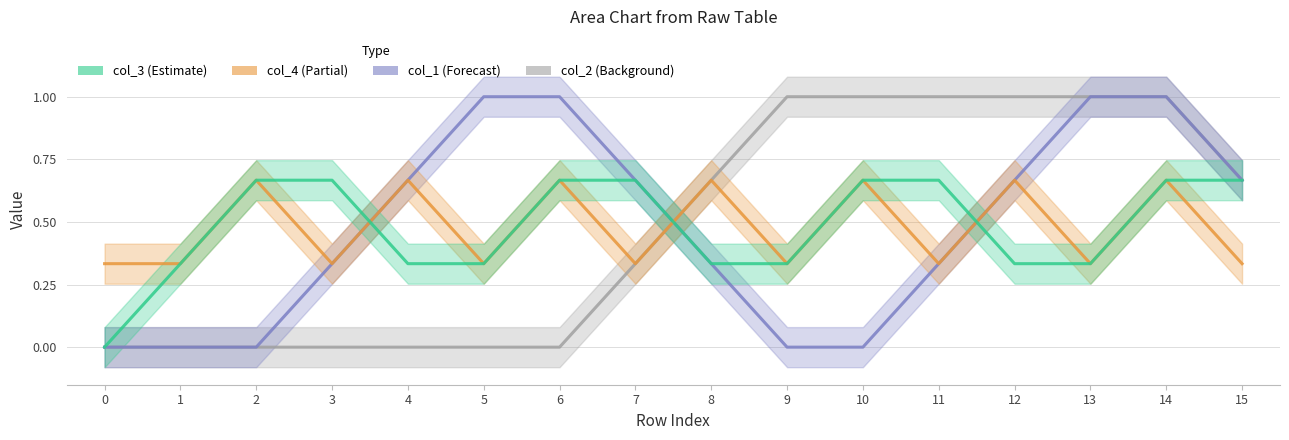

Which series changed the most between 3 and 8?

col_2